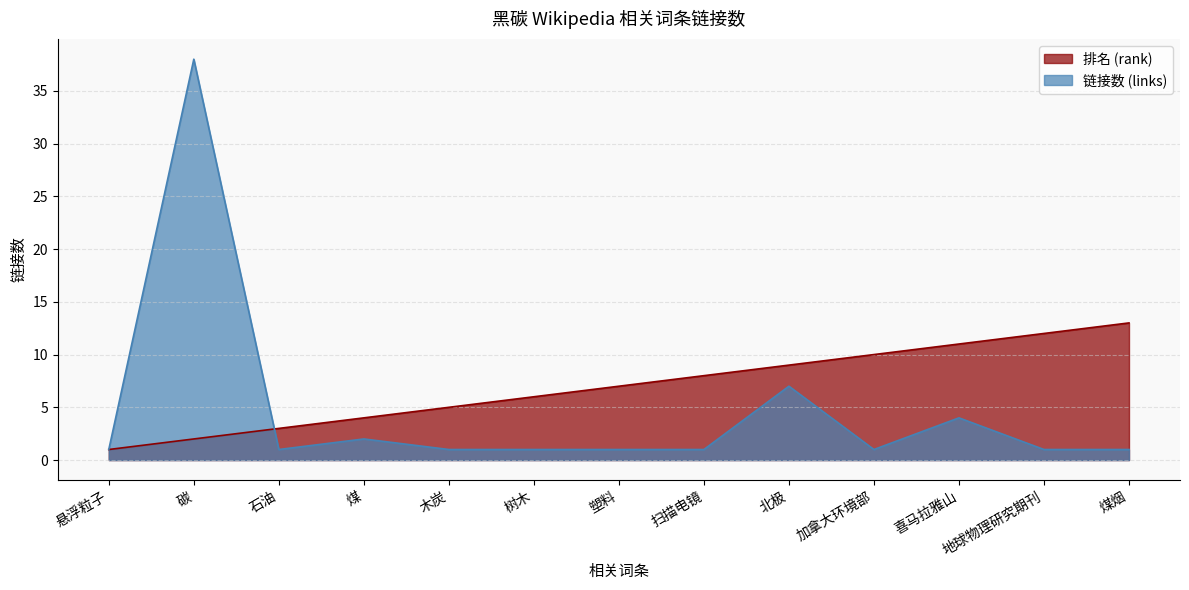

Reading right to left, what are all the values shown in this chart?

排名 (rank): 煤烟=13	地球物理研究期刊=12	喜马拉雅山=11	加拿大环境部=10	北极=9	扫描电镜=8	塑料=7	树木=6	木炭=5	煤=4	石油=3	碳=2	悬浮粒子=1
链接数 (links): 煤烟=1	地球物理研究期刊=1	喜马拉雅山=4	加拿大环境部=1	北极=7	扫描电镜=1	塑料=1	树木=1	木炭=1	煤=2	石油=1	碳=38	悬浮粒子=1